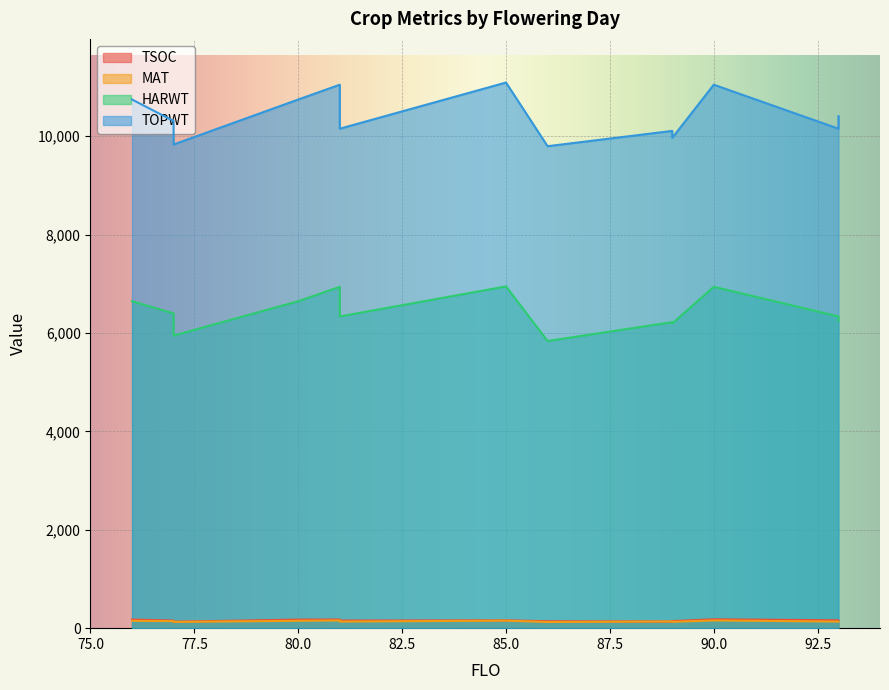

Between 93 and 85, which is larger?

93